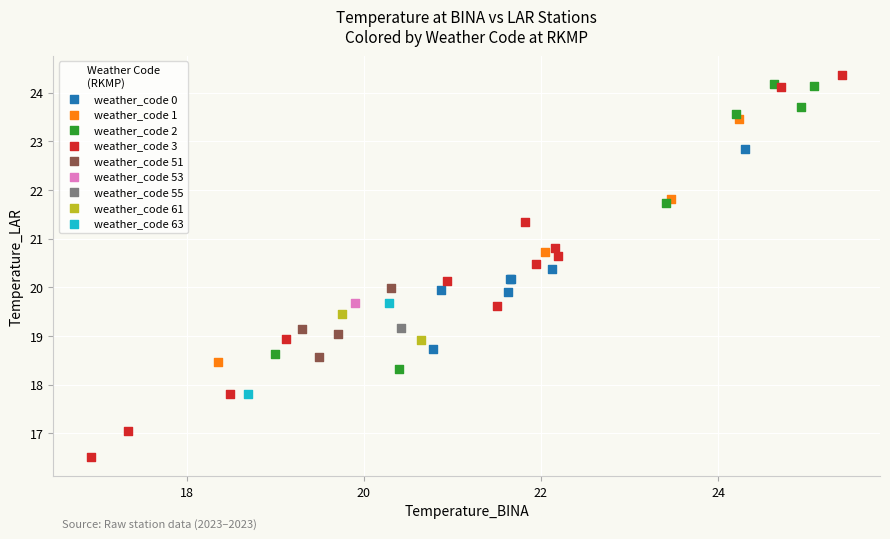

Which series reaches the minimum Y coordinate?

weather_code 3